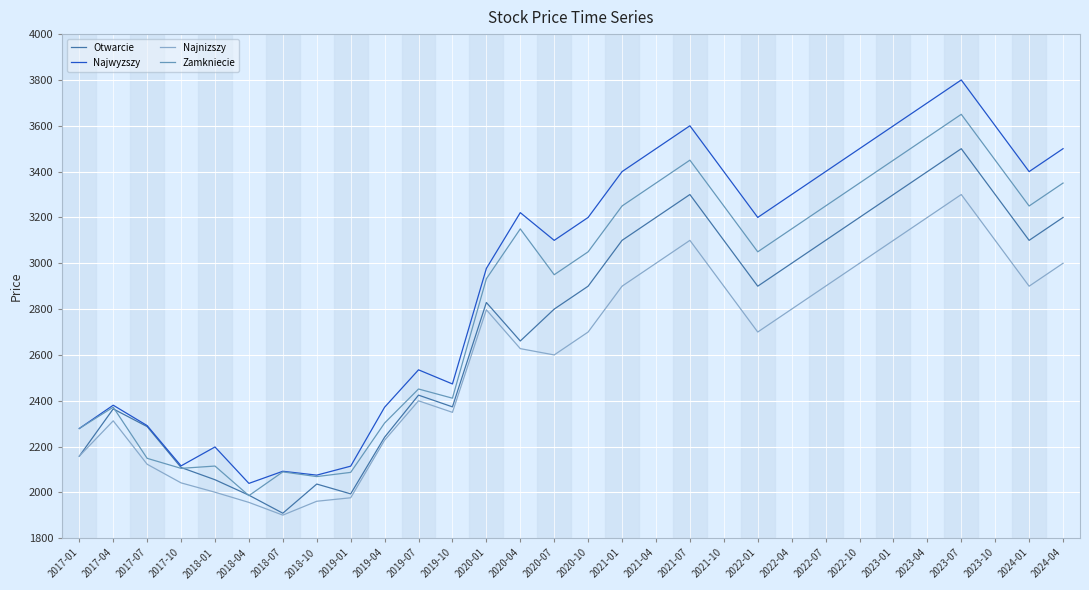

Rank the series by their average value, from lowest to highest.

Najnizszy, Otwarcie, Zamkniecie, Najwyzszy